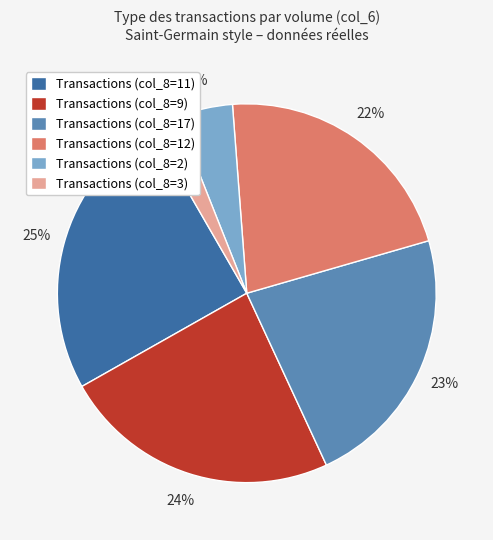

To the nearest percent, what is the average slice percentage?

17%